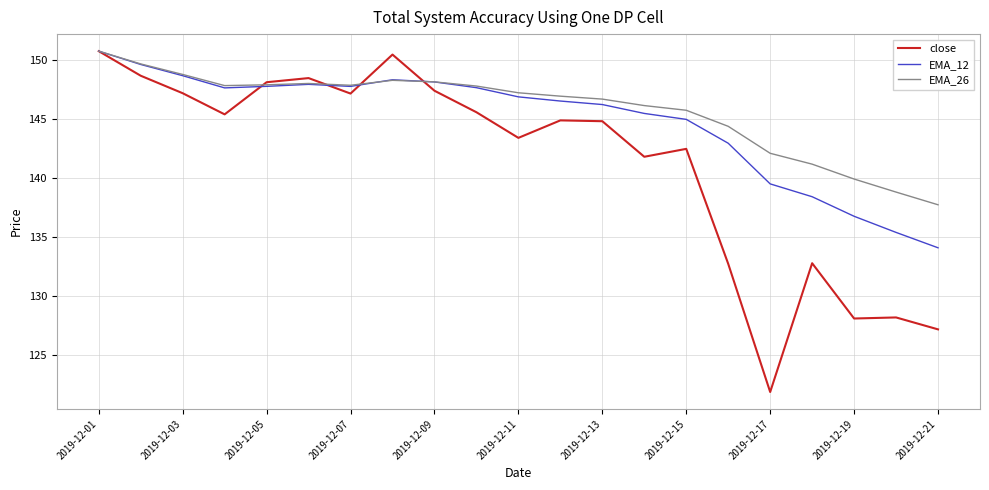

Which series has the largest range (max minus min)?

close